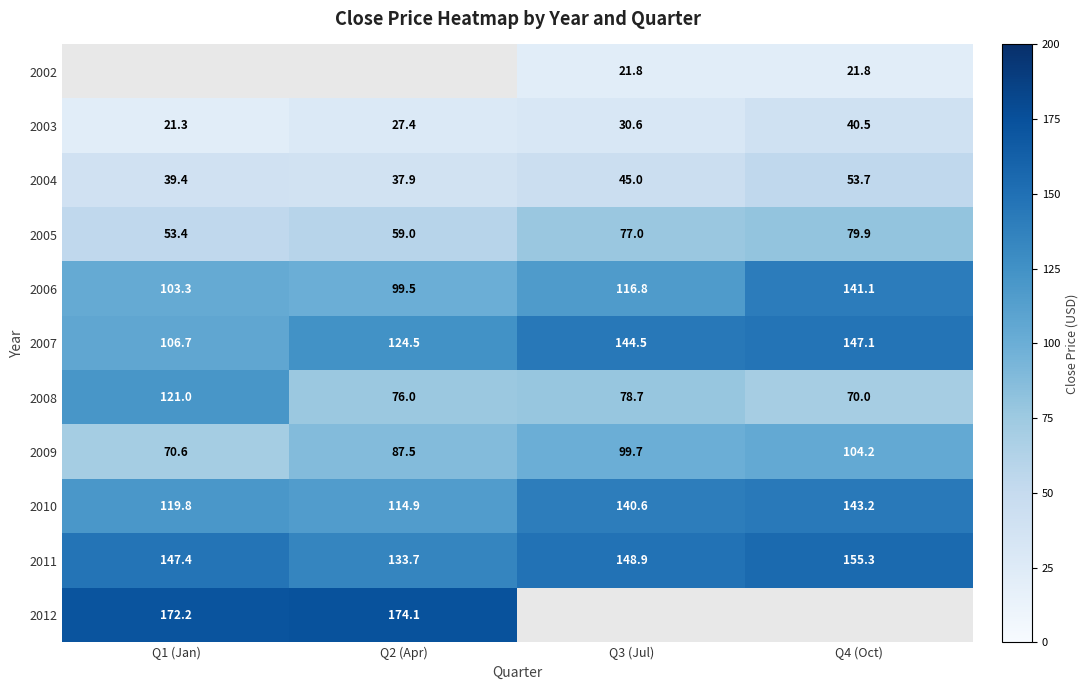

List the labels in order of 2006 value, smallest first.

Q2 (Apr), Q1 (Jan), Q3 (Jul), Q4 (Oct)